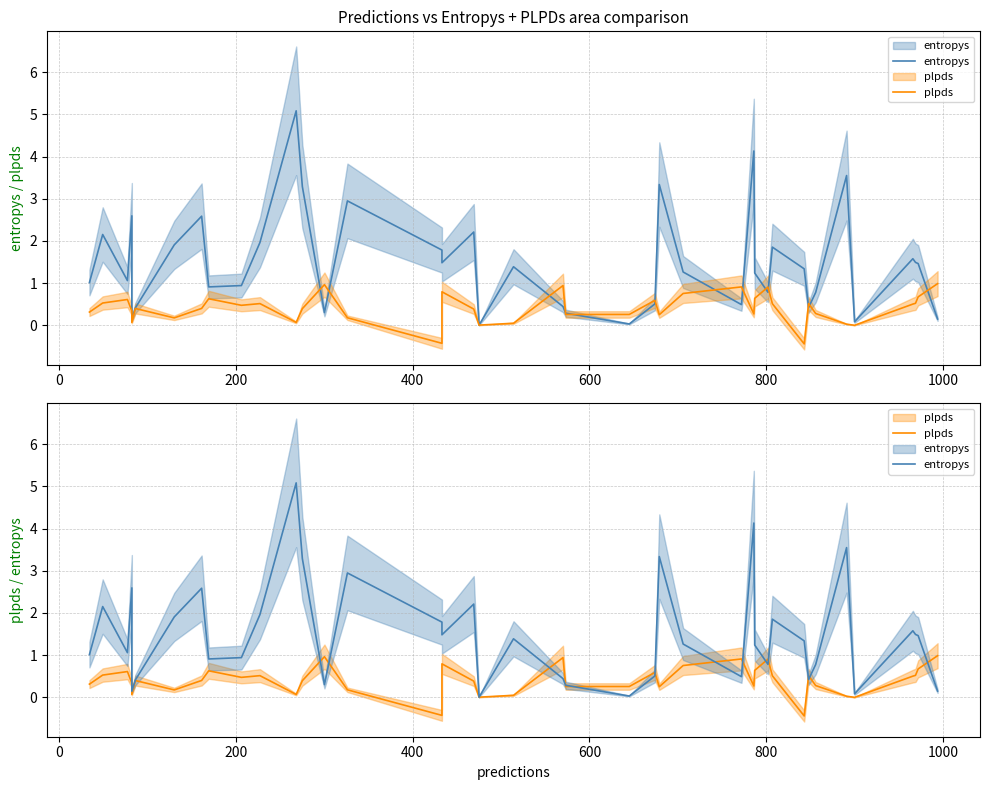

Is it true that entropys equals 2.4 at 19?

False